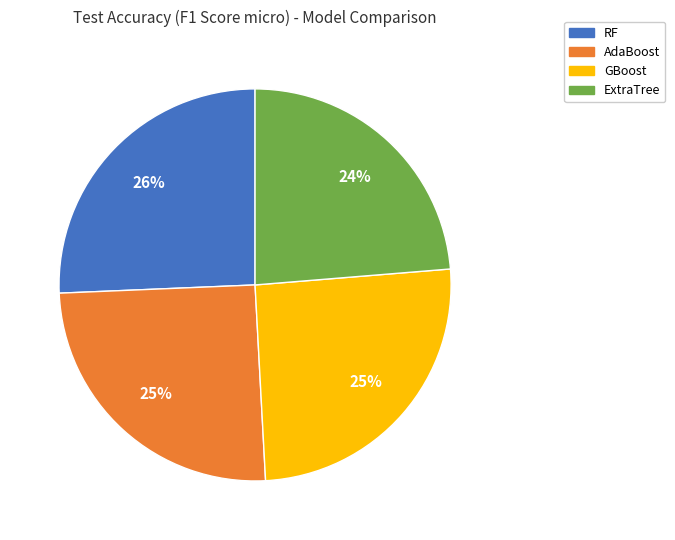

The RF slice represents 26% of the pie. True or false?

True